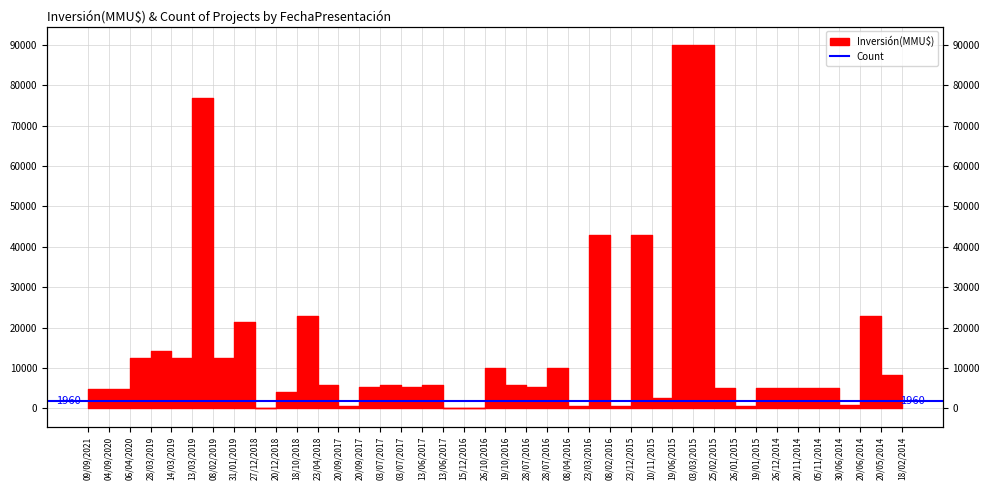

Which label corresponds to the smallest value in the chart?

15/12/2016